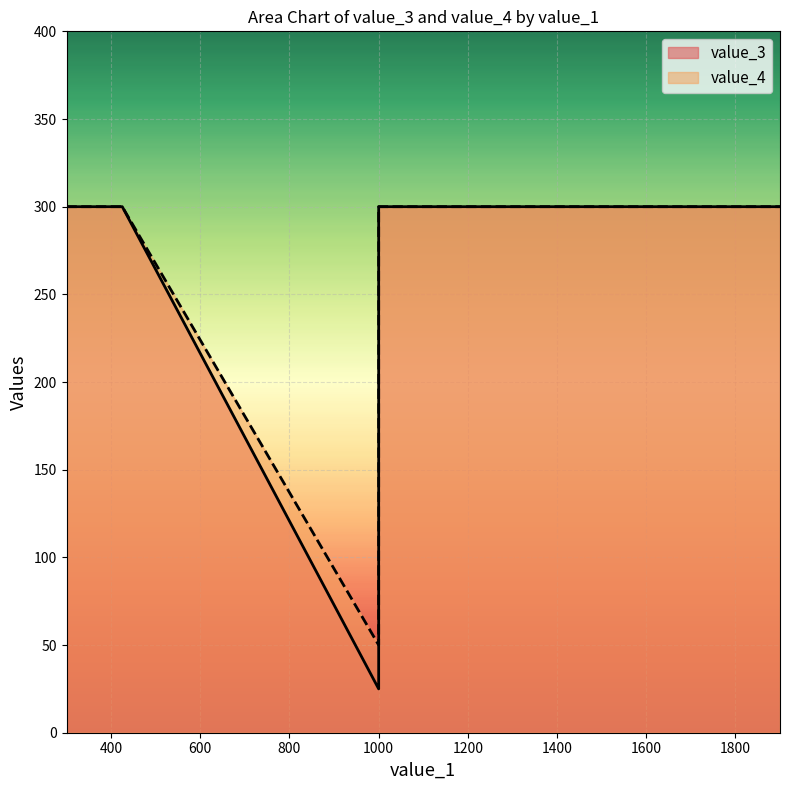

True or false: value_4 has more than 1 interior local peaks.

False